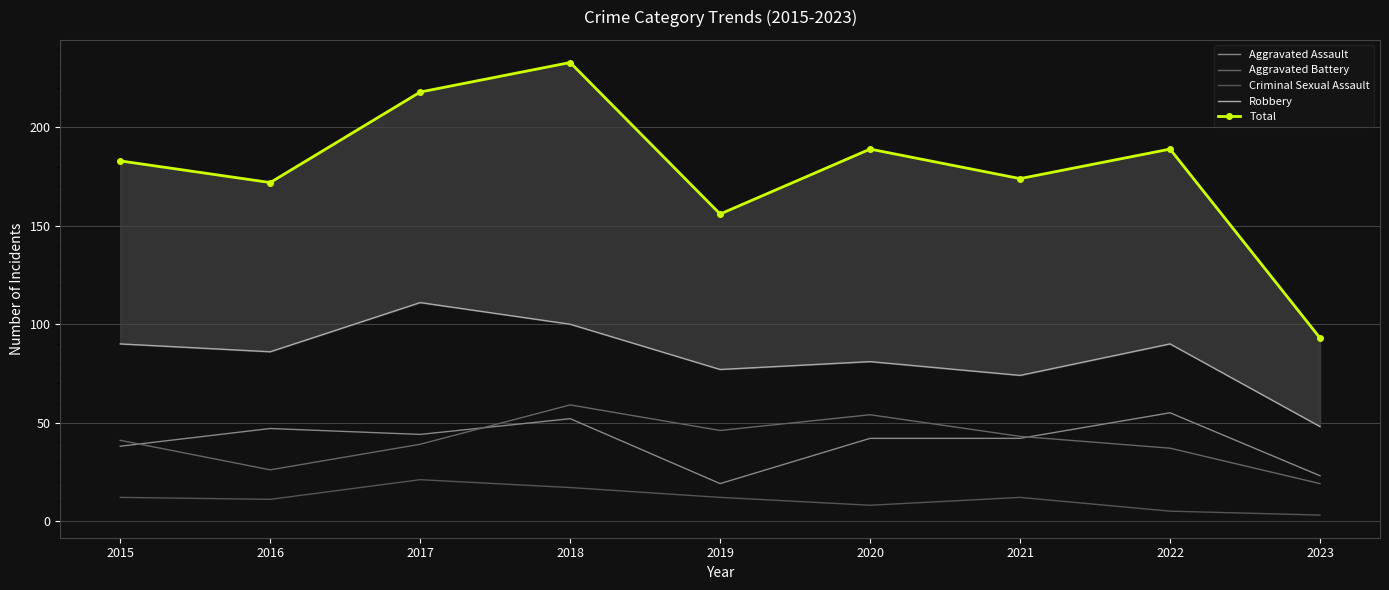

What is the difference between the maximum and minimum values in the Robbery series?

63